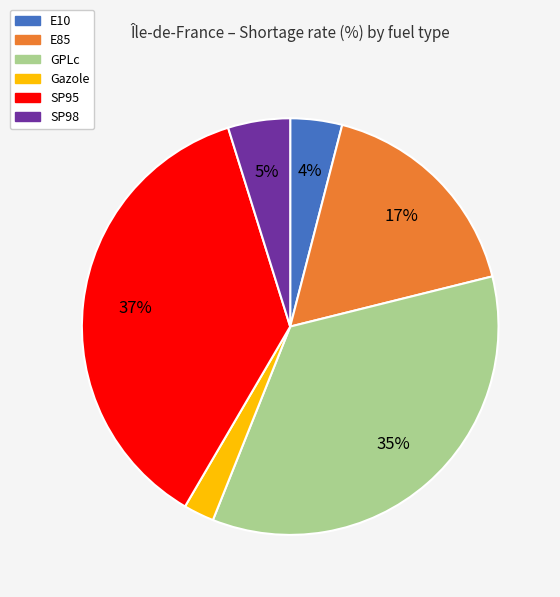

True or false: E85 accounts for 9% of the total.

False